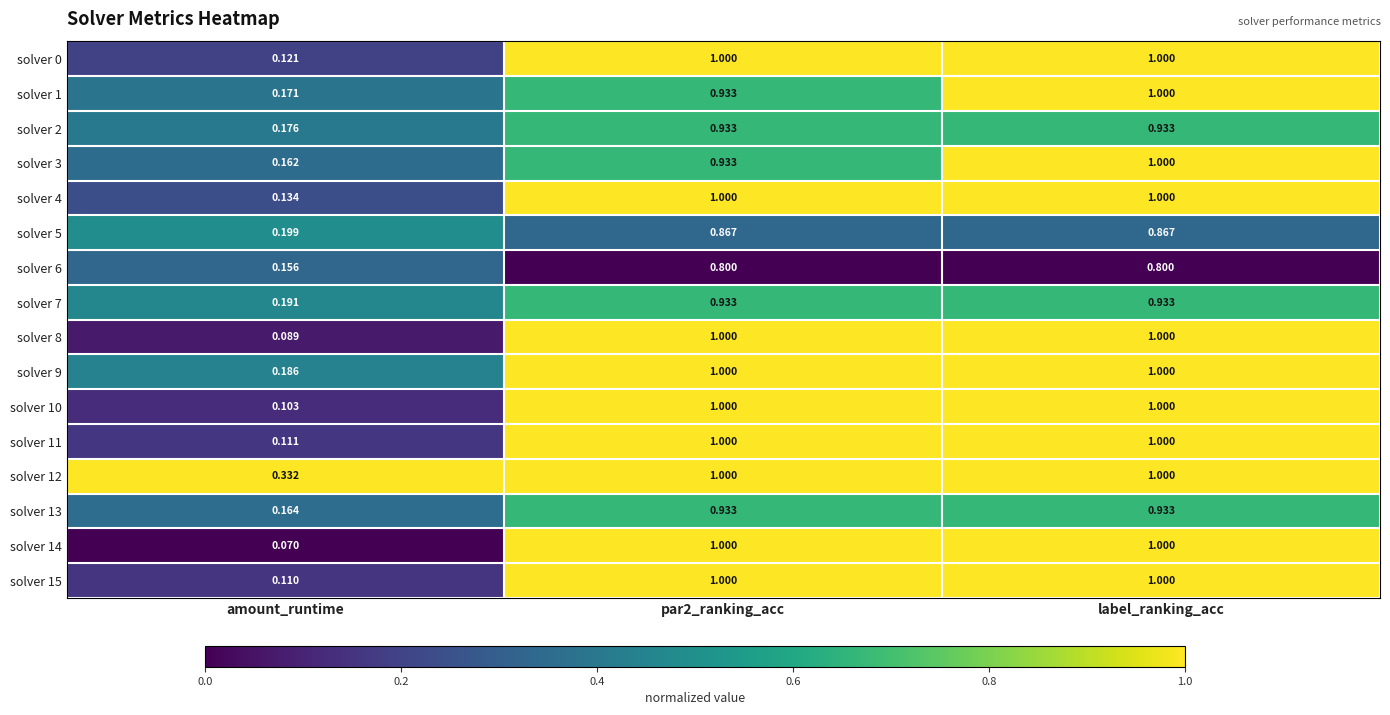

At how many categories does at least one series exceed 0?

3